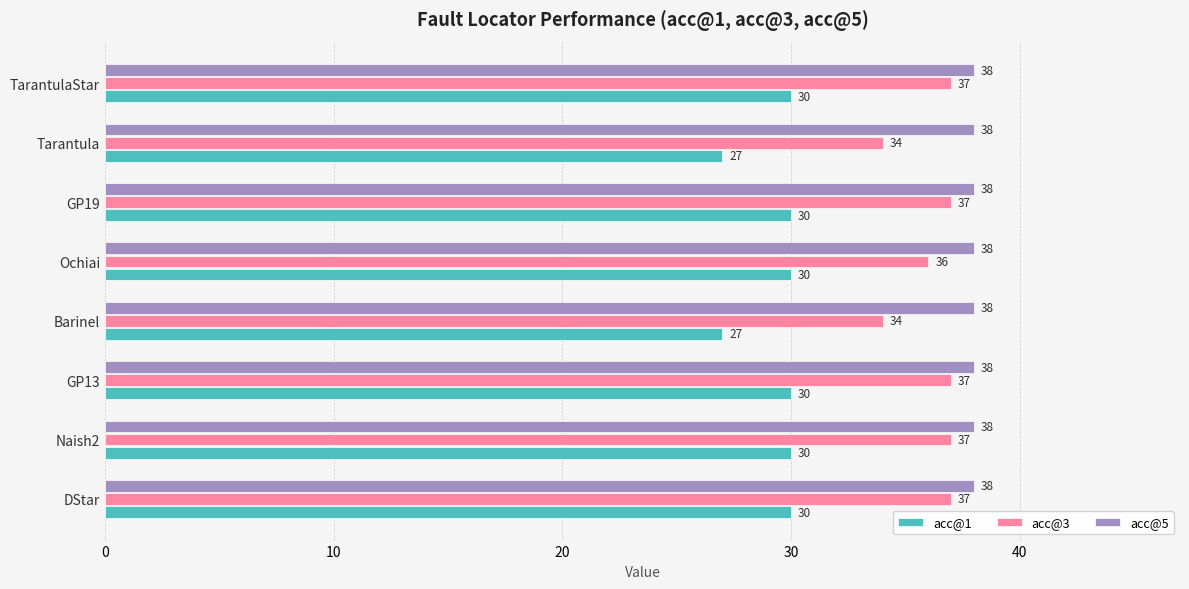

At how many categories does at least one series exceed 31?

8